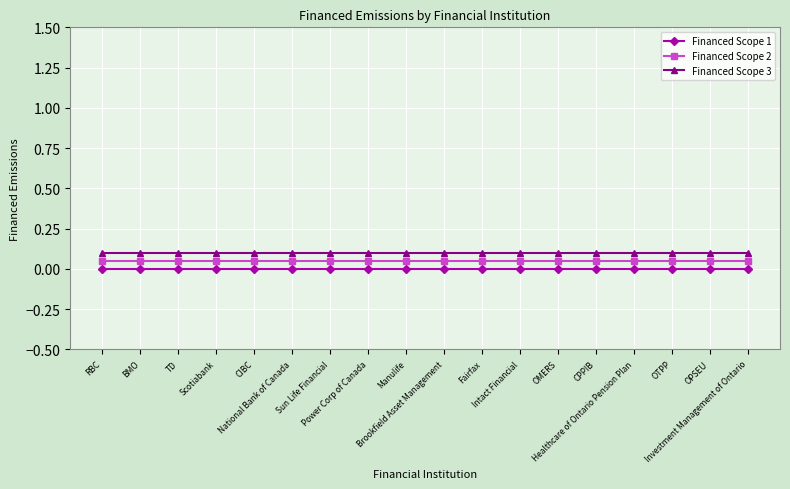

How many lines are shown in the chart?

3